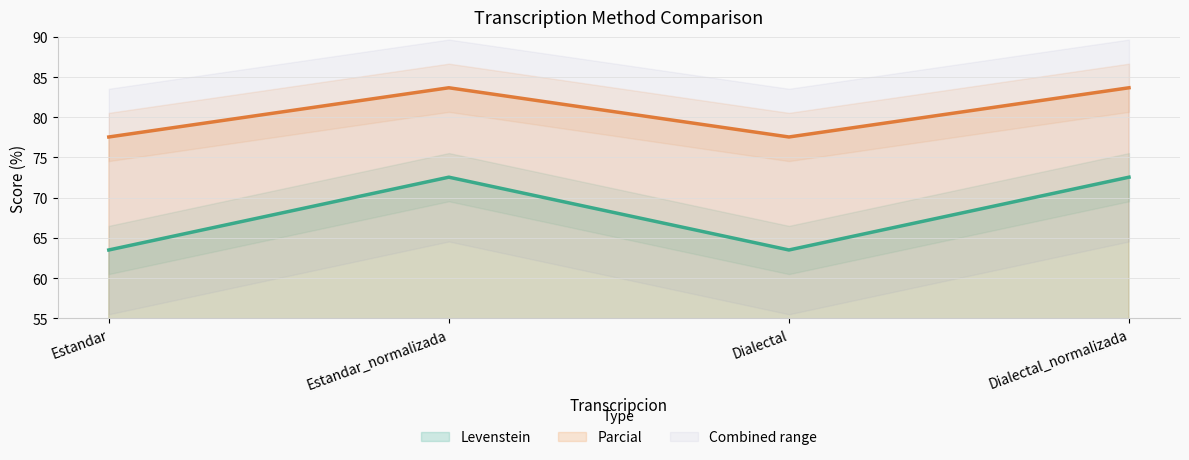

The Levenstein series shows 31.9 at Estandar. True or false?

False